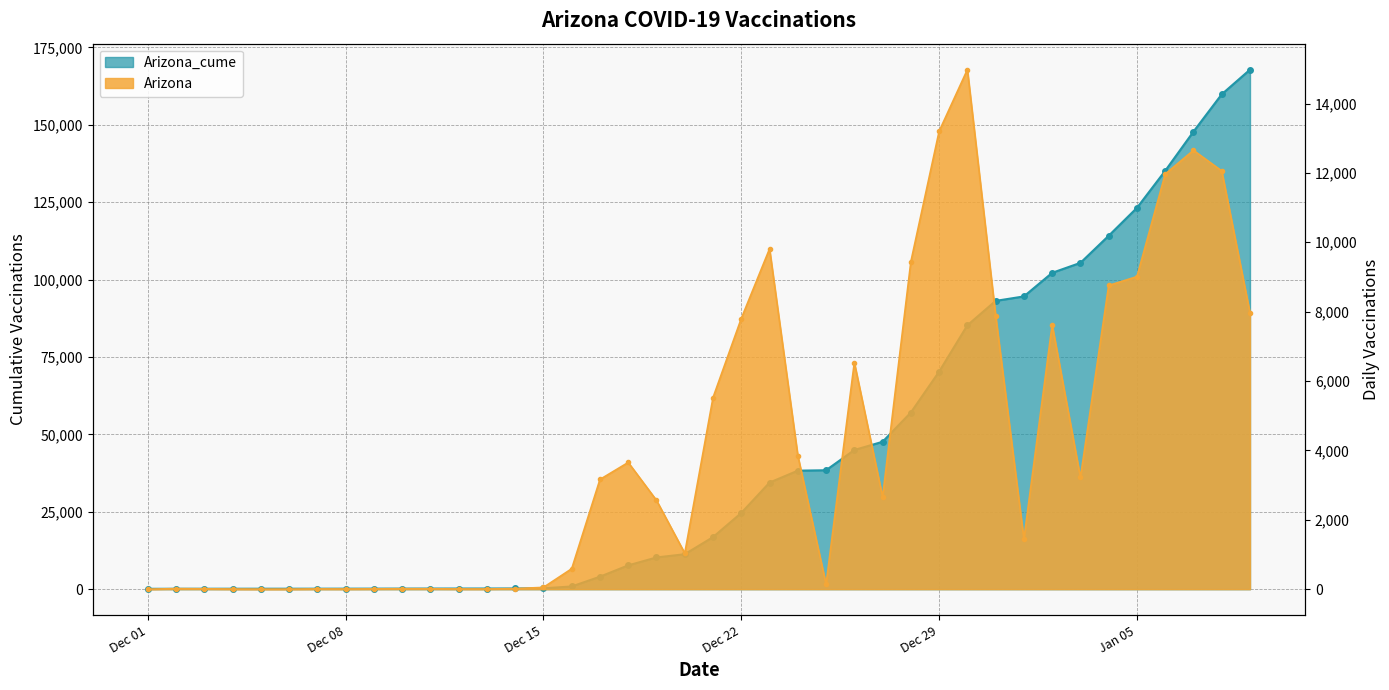

The Arizona series shows 22575 at Dec 29. True or false?

False